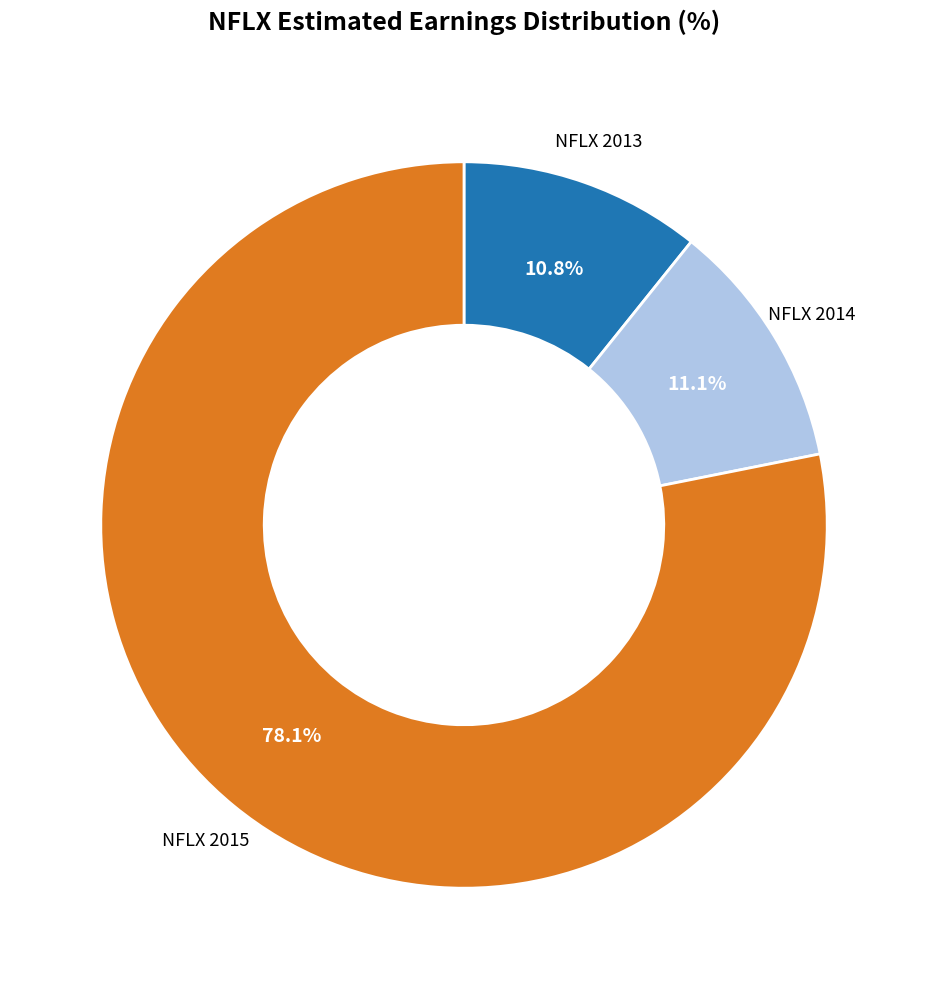

What is the ratio of the value at NFLX 2014 to the value at NFLX 2013?

1.0